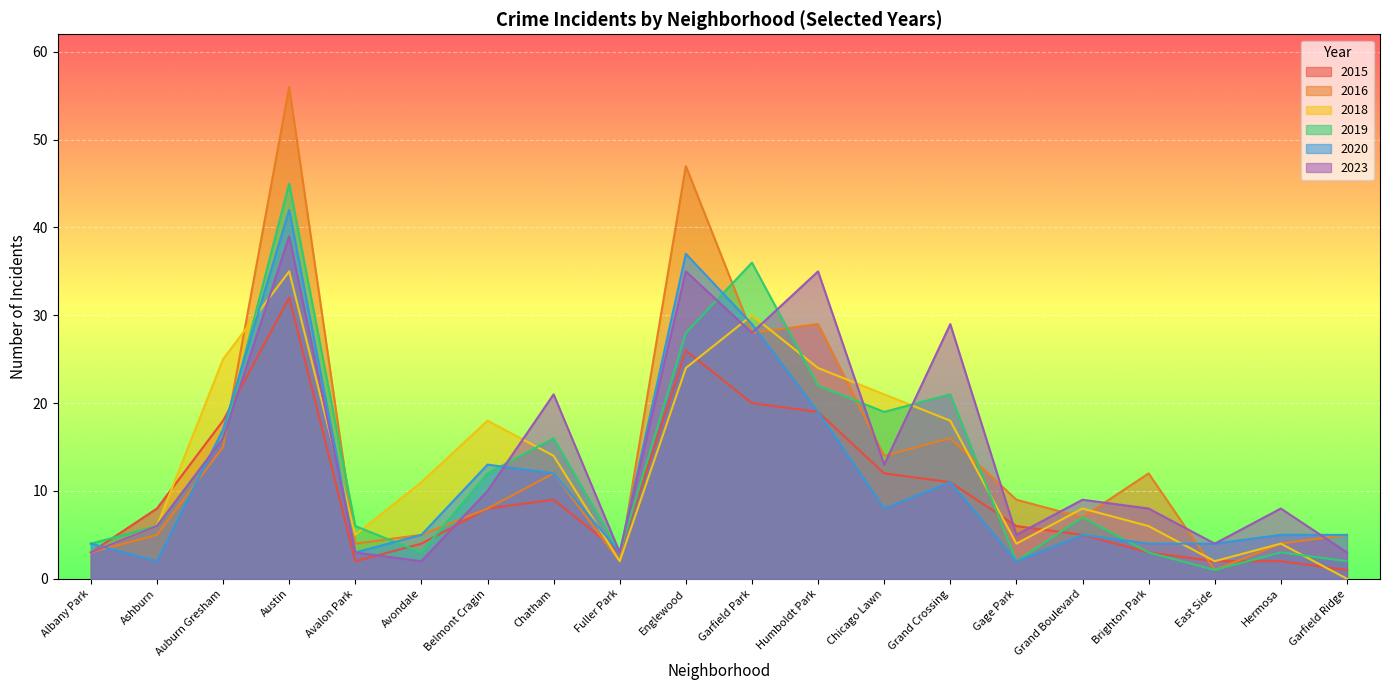

What is the maximum value for 2023?

39